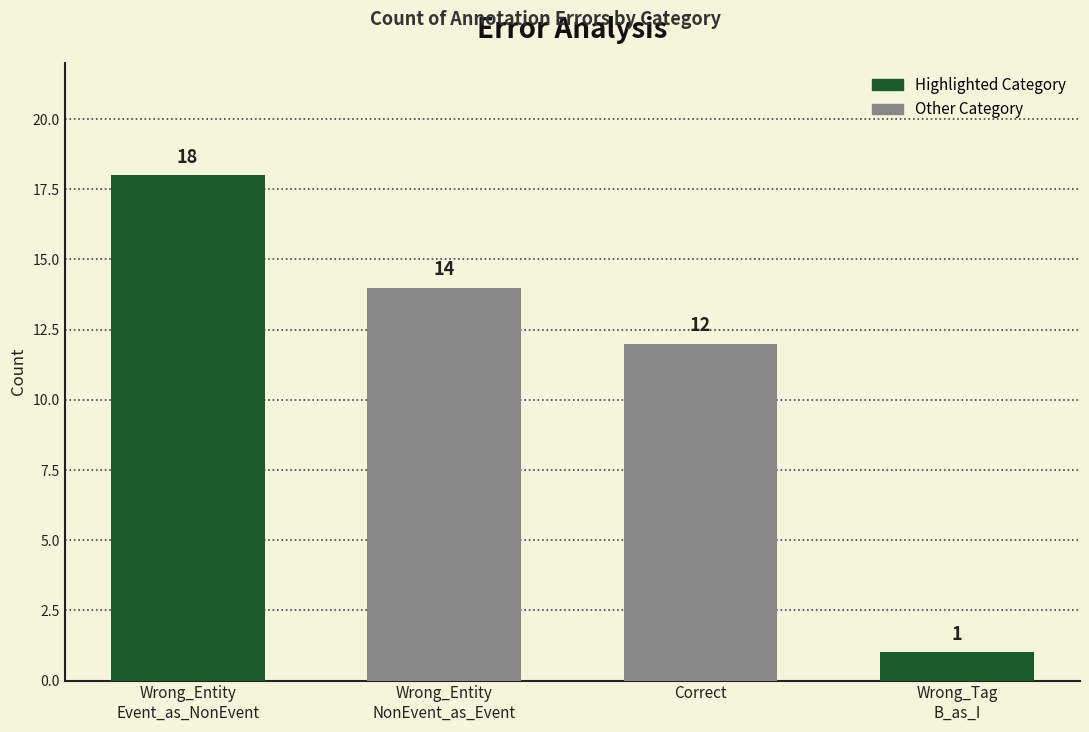

What is the difference between the second highest and second lowest values?

2